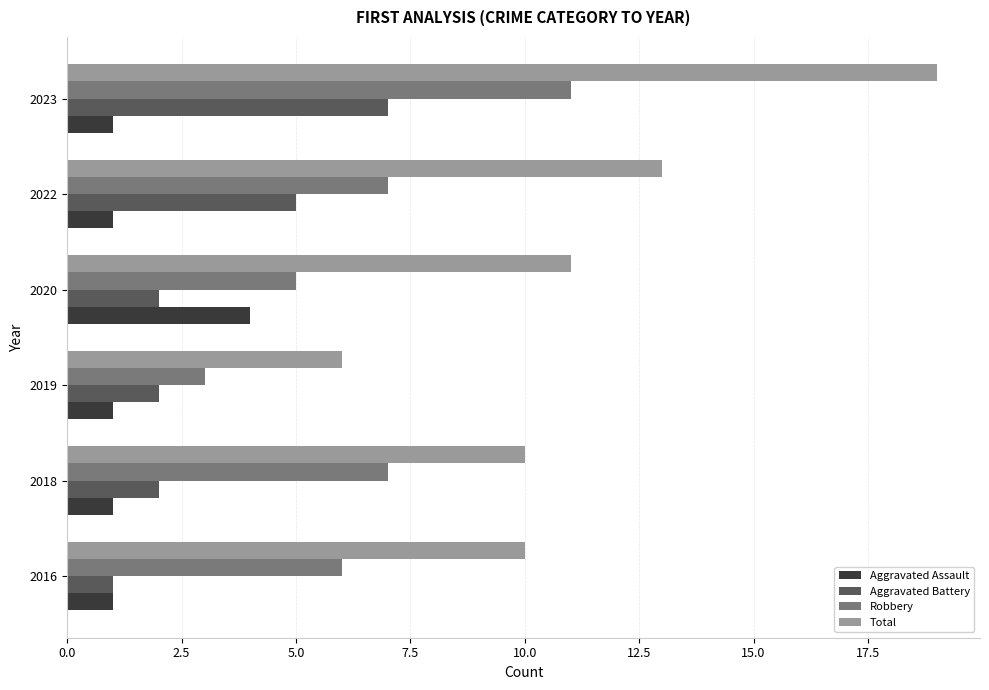

Between 2022 and 2023, which series saw the biggest shift?

Total